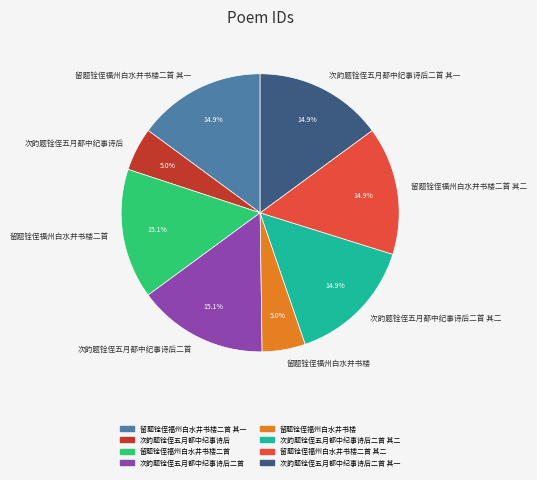

Which has a higher value, 次韵题铨侄五月都中纪事诗后 or 留题铨侄福州白水井书楼二首 其二?

留题铨侄福州白水井书楼二首 其二